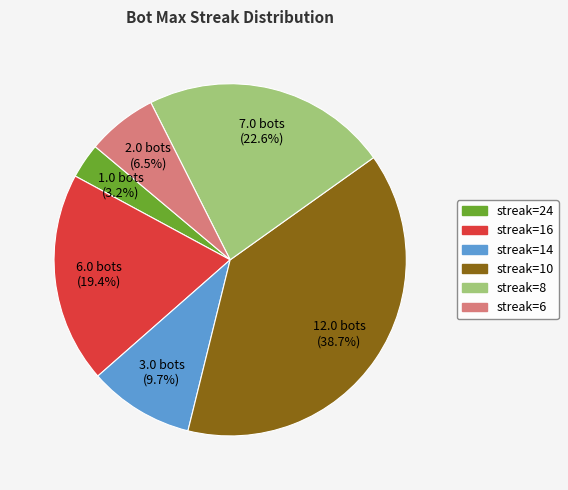

Is there a majority slice in this chart?

No